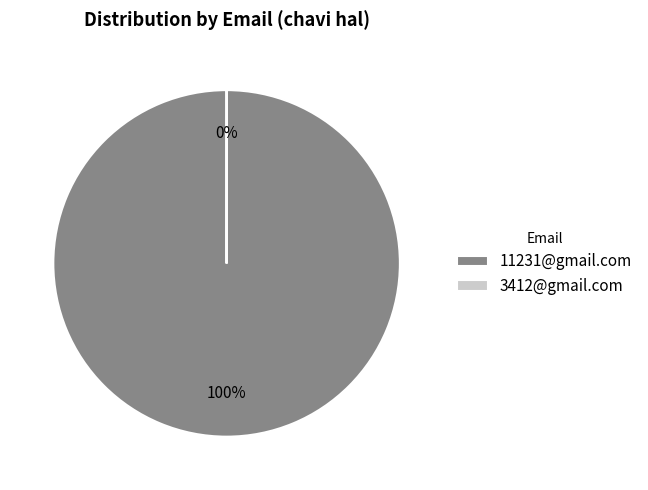

Does 11231@gmail.com represent more than half of the total?

Yes